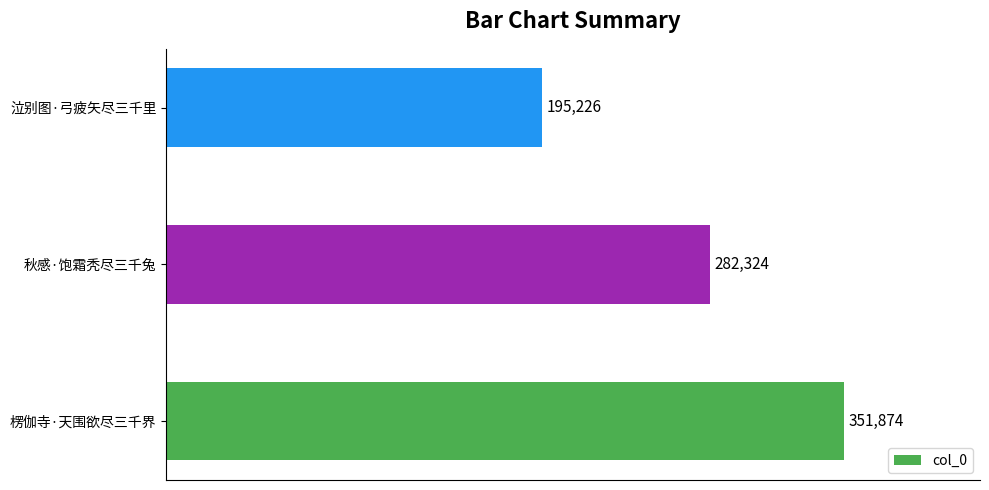

At which category does the chart reach its minimum across all series?

泣别图·弓疲矢尽三千里